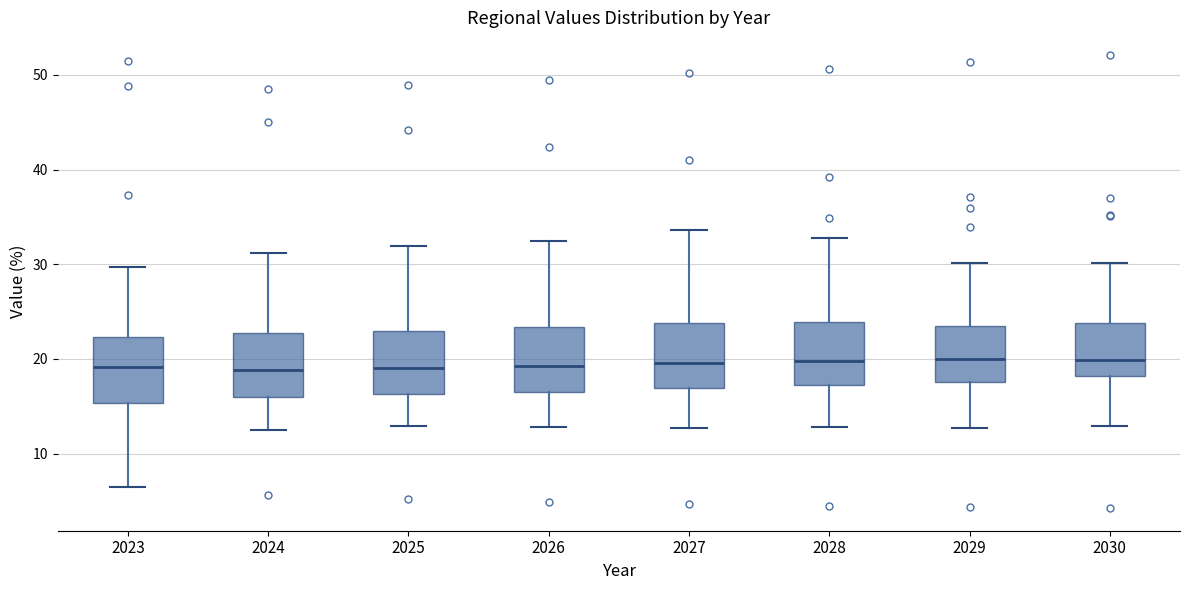

Where does the lower whisker of the box at x = 2023 end on the y-axis? The values are not printed on the chart, so give them approximately, as read against the axis.

6